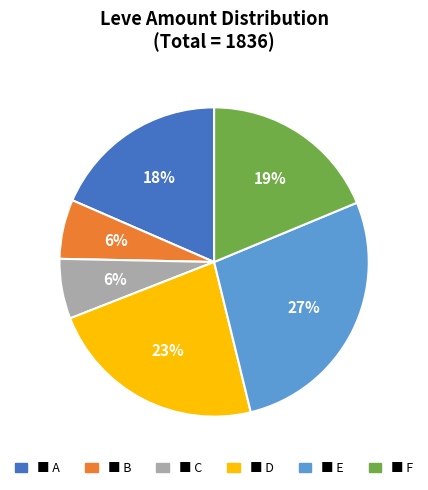

Is there any slice that represents more than half of the pie?

No